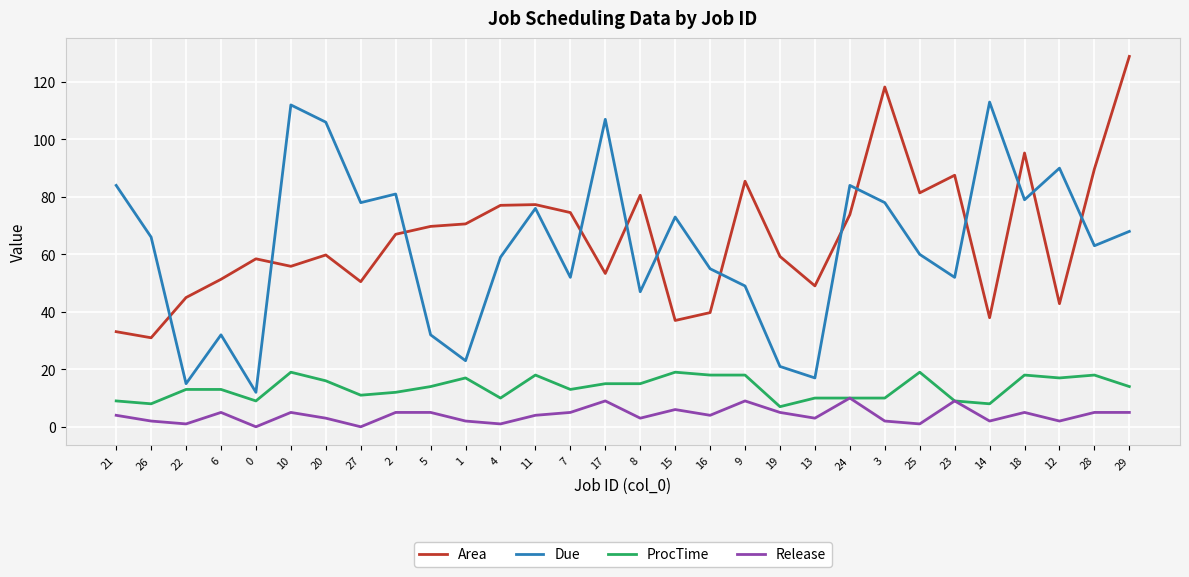

Between 26 and 13, which series saw the biggest shift?

Due